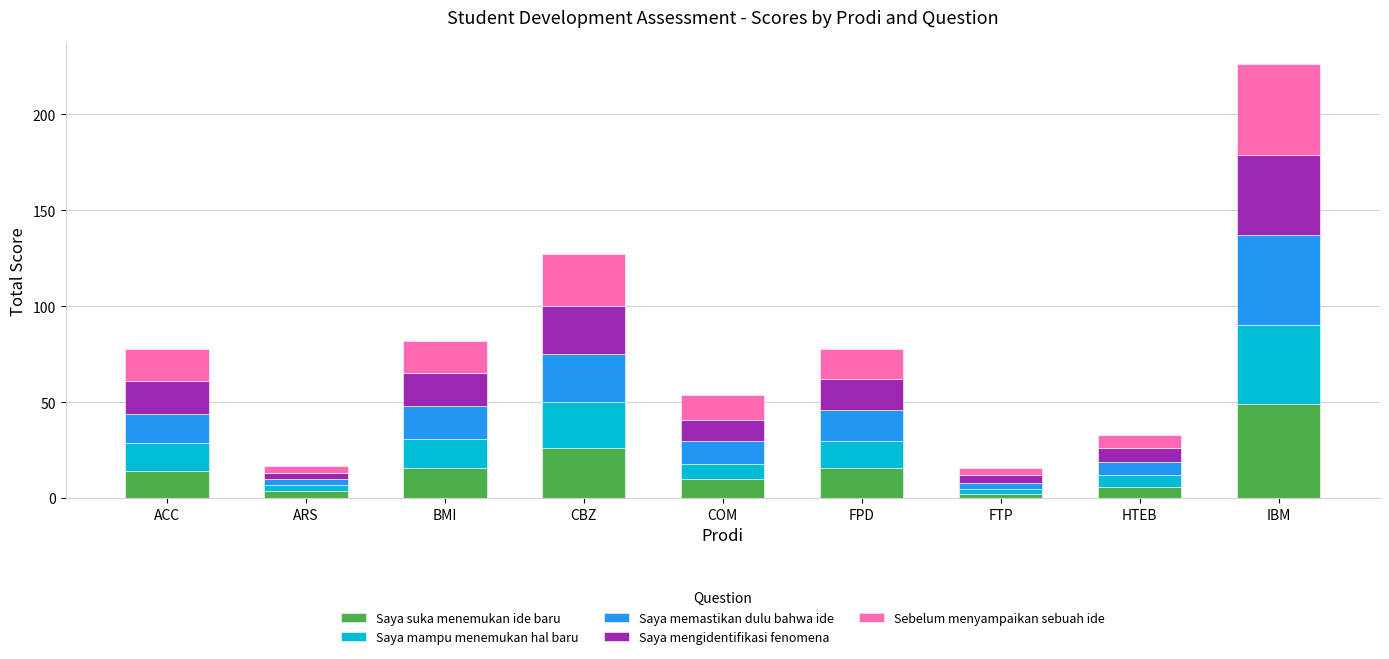

What is the maximum value for Saya suka menemukan ide baru?

49